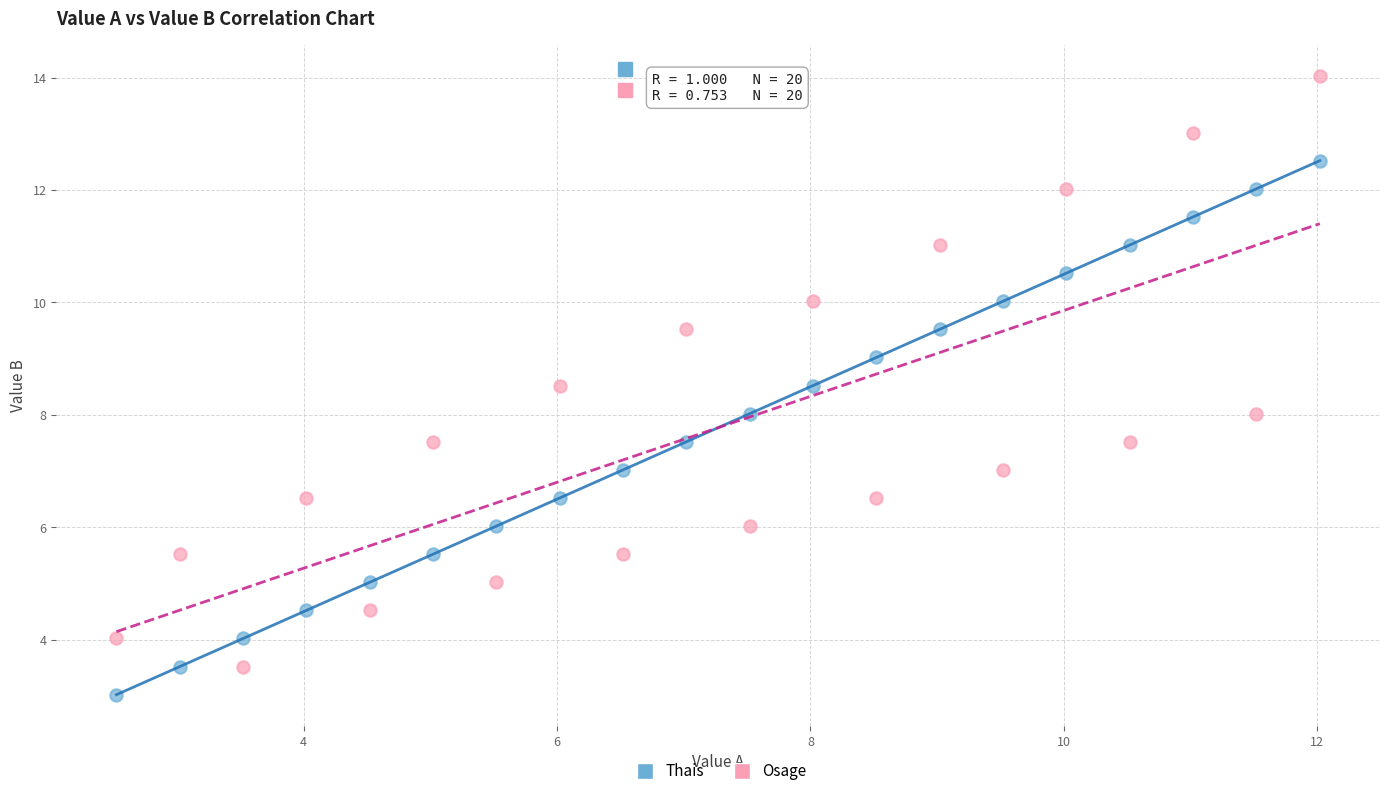

Across all data points, what is the range of X values (max minus min)?

9.5